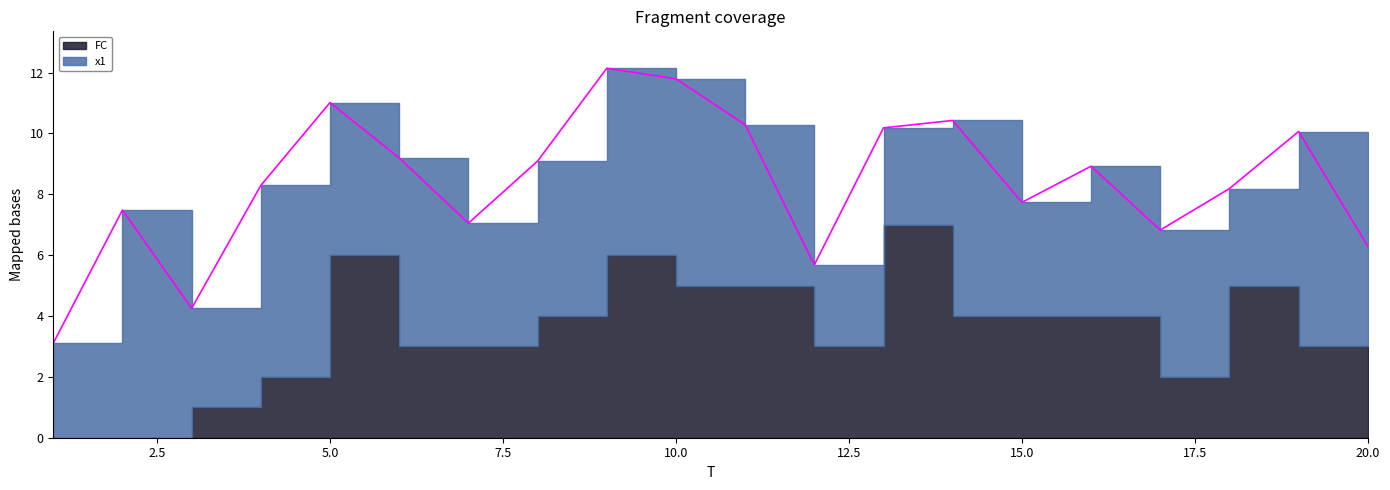

Read the FC value at 12.

3.0